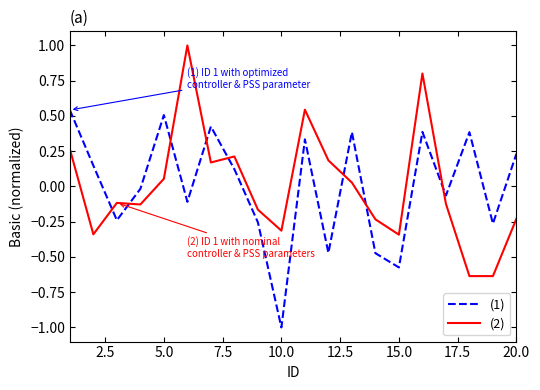

How many categories are shown in the chart?

20